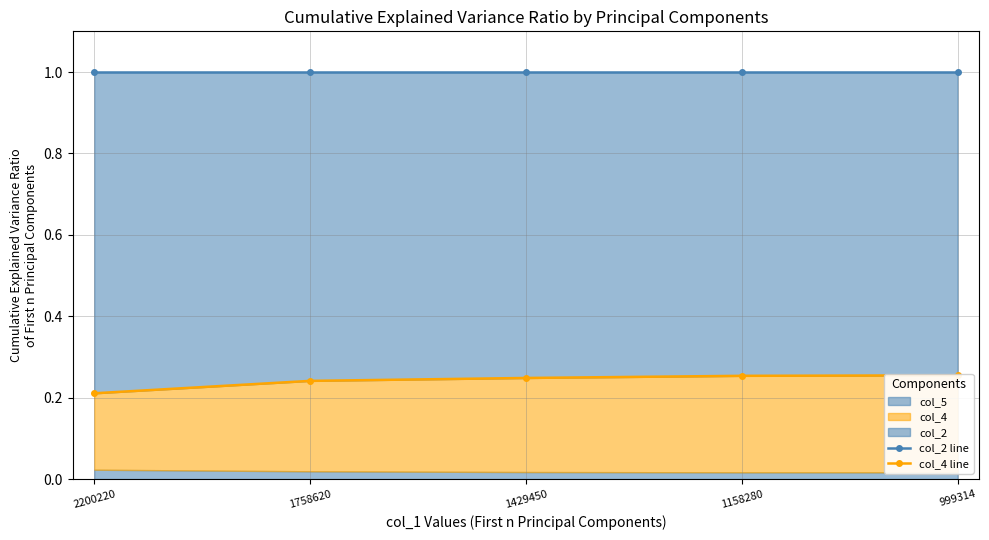

Reading right to left, transcribe all the data shown in this chart.

col_2 line: 1.0	1.0	1.0	1.0	1.0
col_4 line: 0.3	0.3	0.2	0.2	0.2